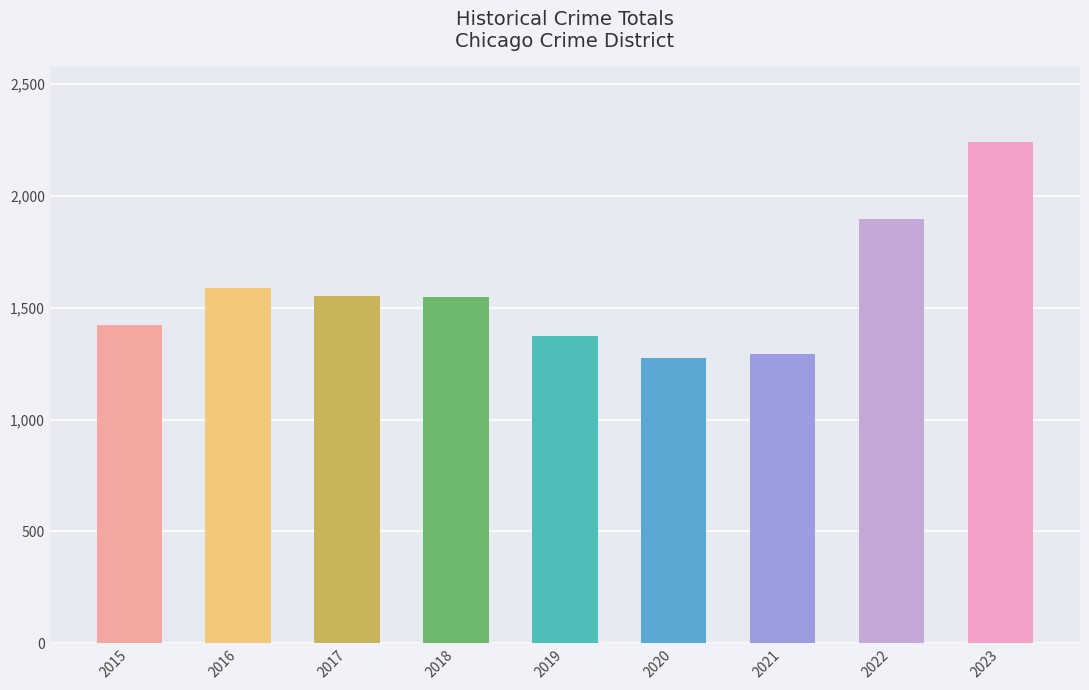

Approximately how many times larger is the value at 2020 compared to 2019?

0.9